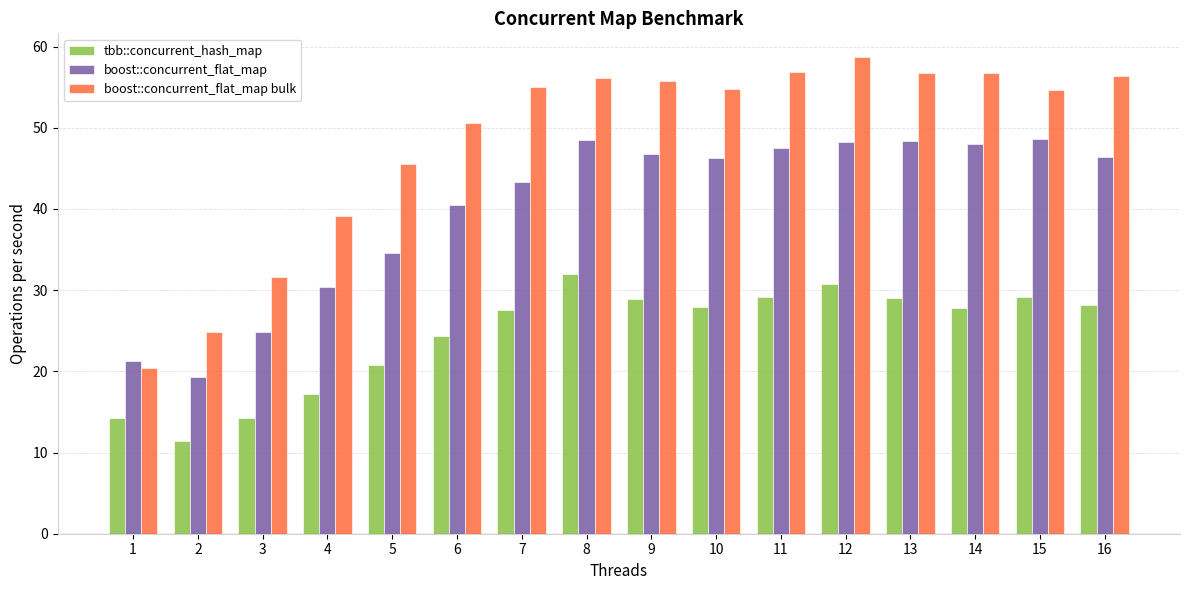

Count the number of data series in this chart.

3